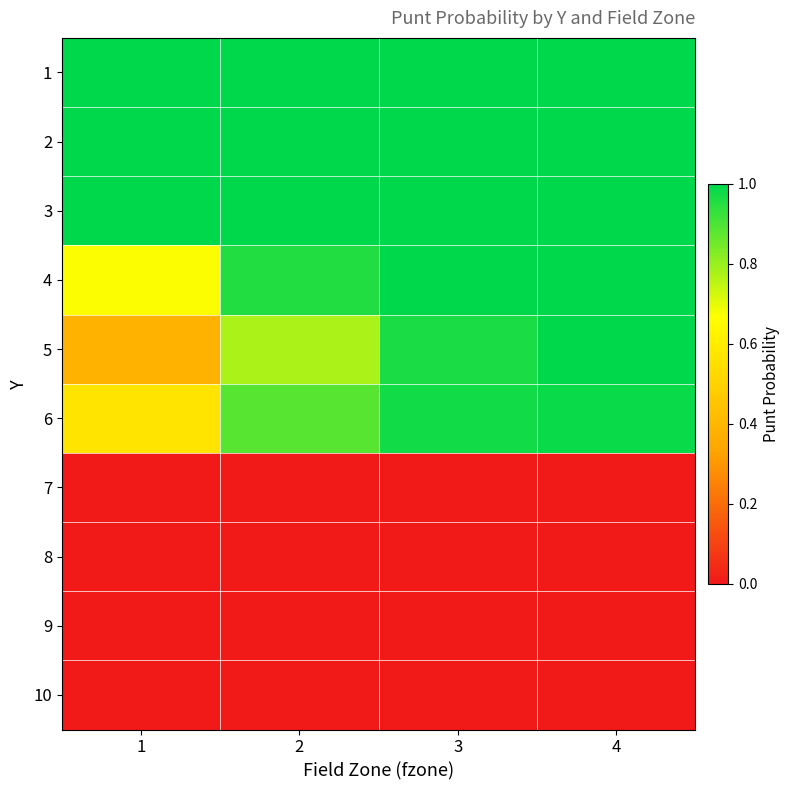

Reading right to left, extract all data points from this chart.

1: 4=1.0	3=1.0	2=1.0	1=1.0
2: 4=1.0	3=1.0	2=1.0	1=1.0
3: 4=1.0	3=1.0	2=1.0	1=1.0
4: 4=1.0	3=1.0	2=1.0	1=0.7
5: 4=1.0	3=1.0	2=0.8	1=0.4
6: 4=1.0	3=1.0	2=0.9	1=0.6
7: 4=0.0	3=0.0	2=0.0	1=0.0
8: 4=0.0	3=0.0	2=0.0	1=0.0
9: 4=0.0	3=0.0	2=0.0	1=0.0
10: 4=0.0	3=0.0	2=0.0	1=0.0